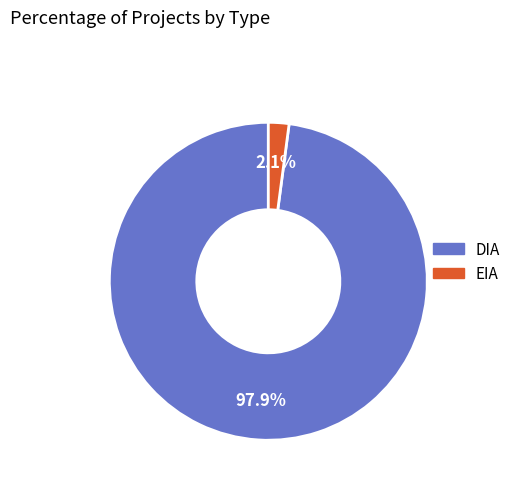

Which category accounts for the majority?

DIA